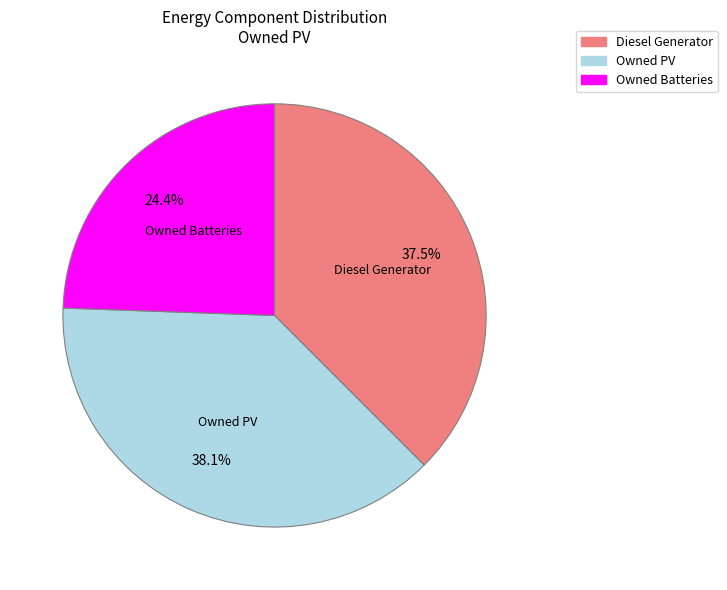

Approximately how many times larger is the value at Owned Batteries compared to Diesel Generator?

0.7